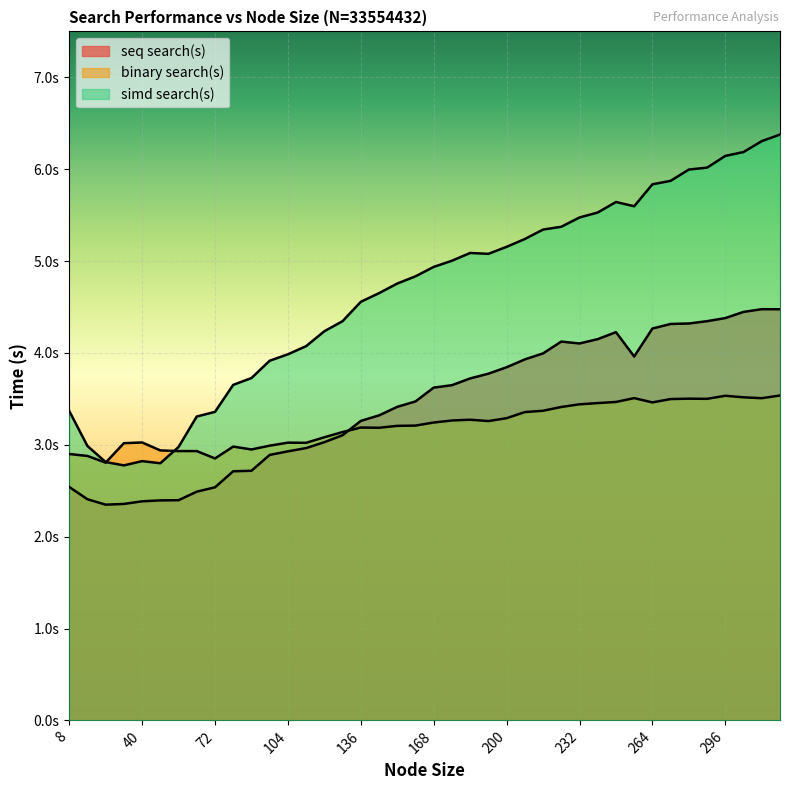

Where is seq search(s) nearest to the value 3?

120